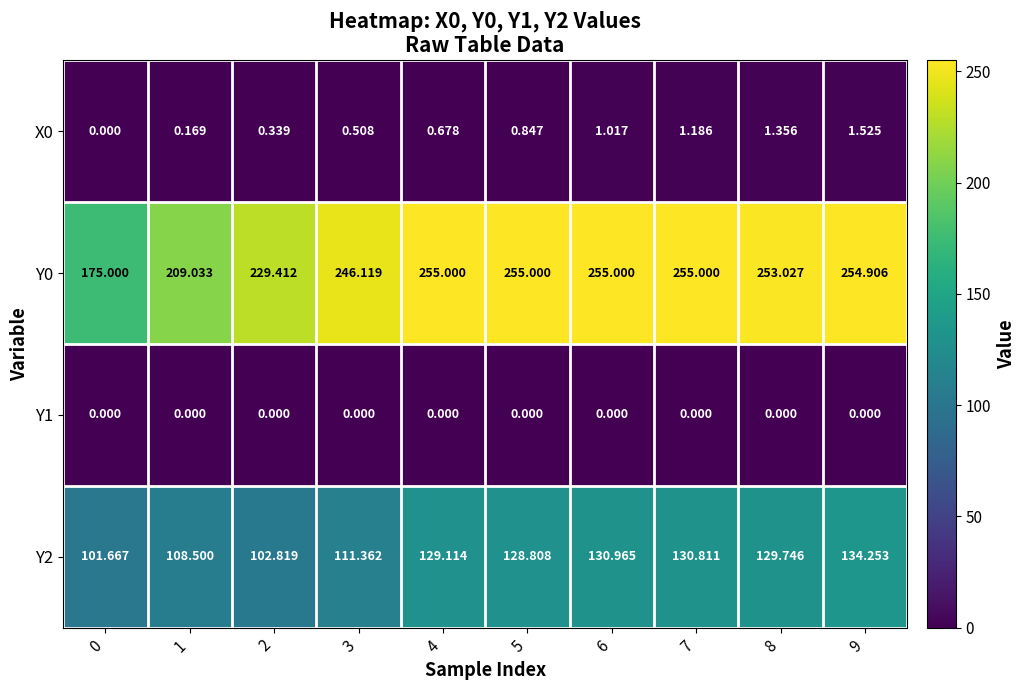

Which series changed the most between 1 and 7?

Y0